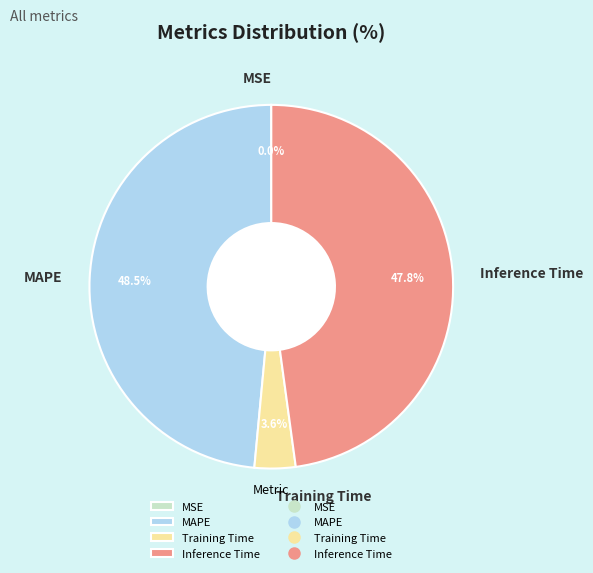

True or false: Inference Time accounts for 56% of the total.

False